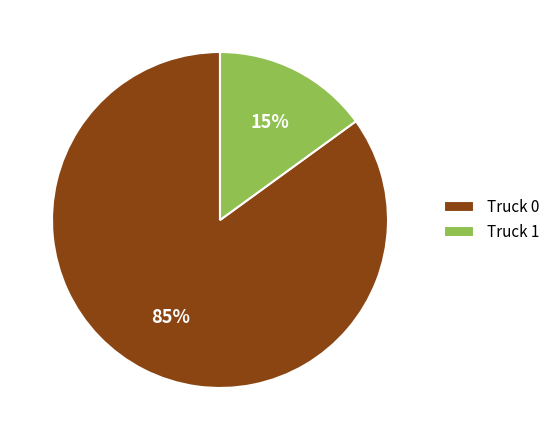

To the nearest percent, what is the difference between the largest and smallest slice percentages?

70%